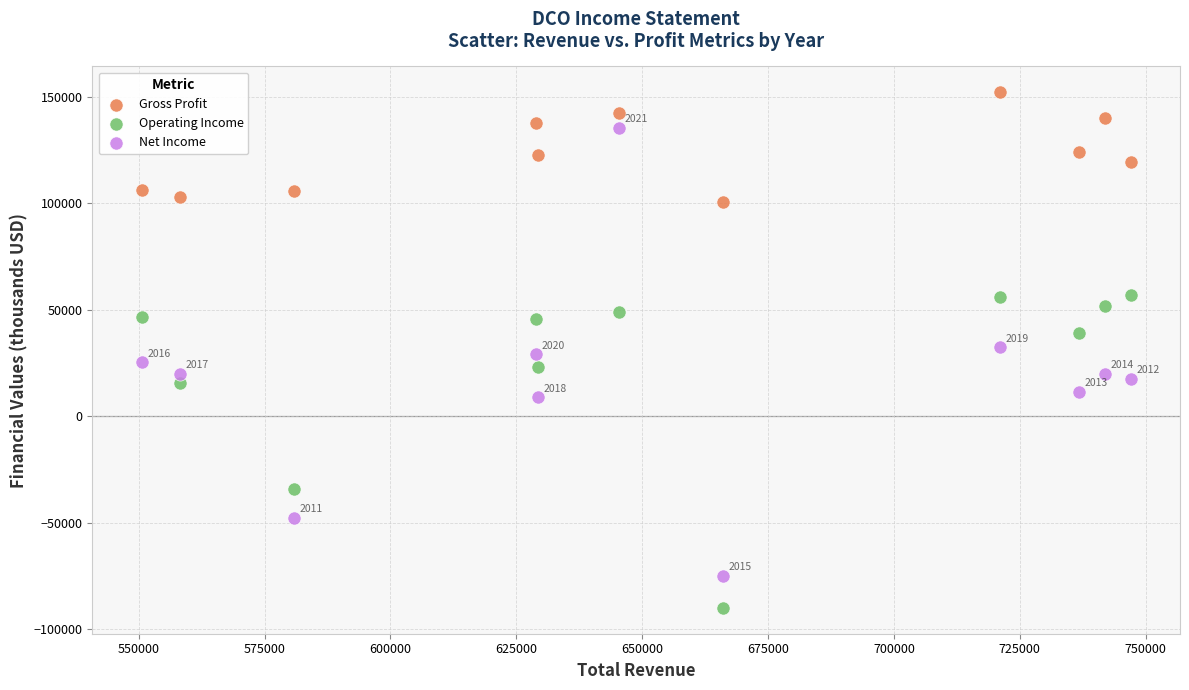

Which series has the widest spread of Y values?

Net Income